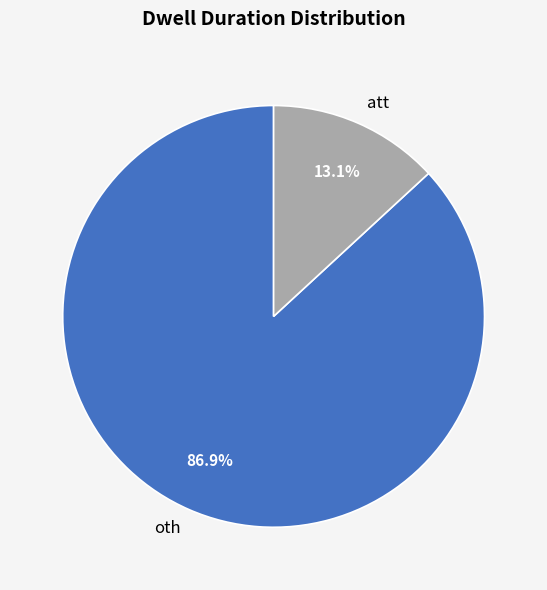

To the nearest percent, what portion does oth represent?

87%